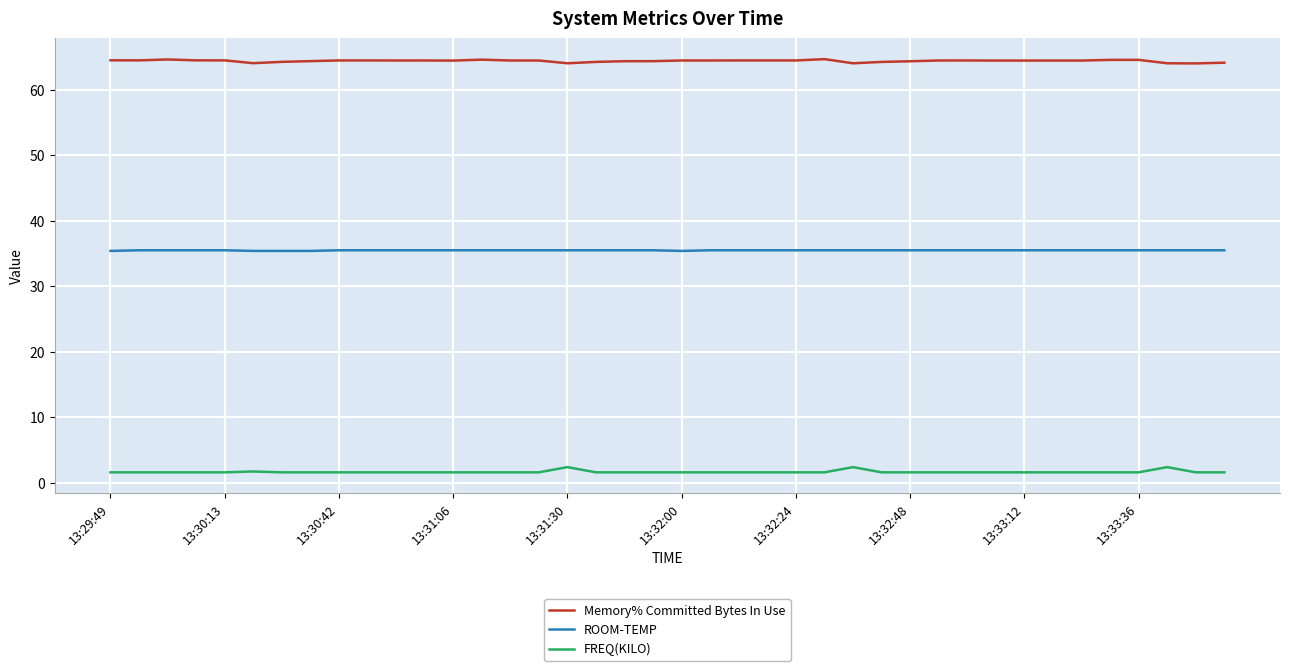

What is the difference between the maximum and minimum values in the FREQ(KILO) series?

0.8